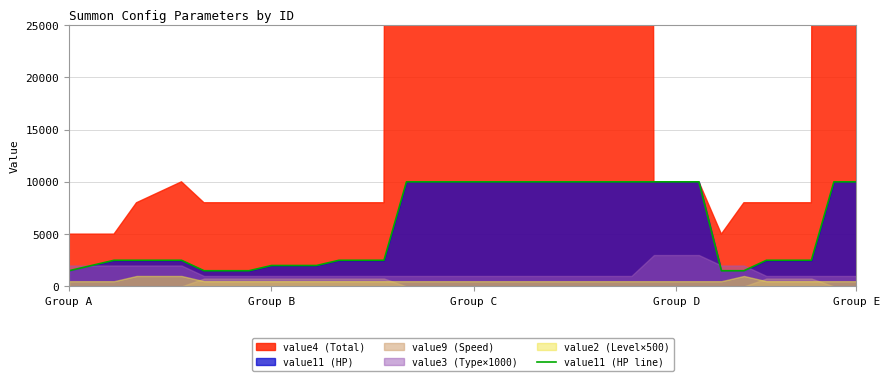

True or false: the data has more than 2 interior local peaks.

False